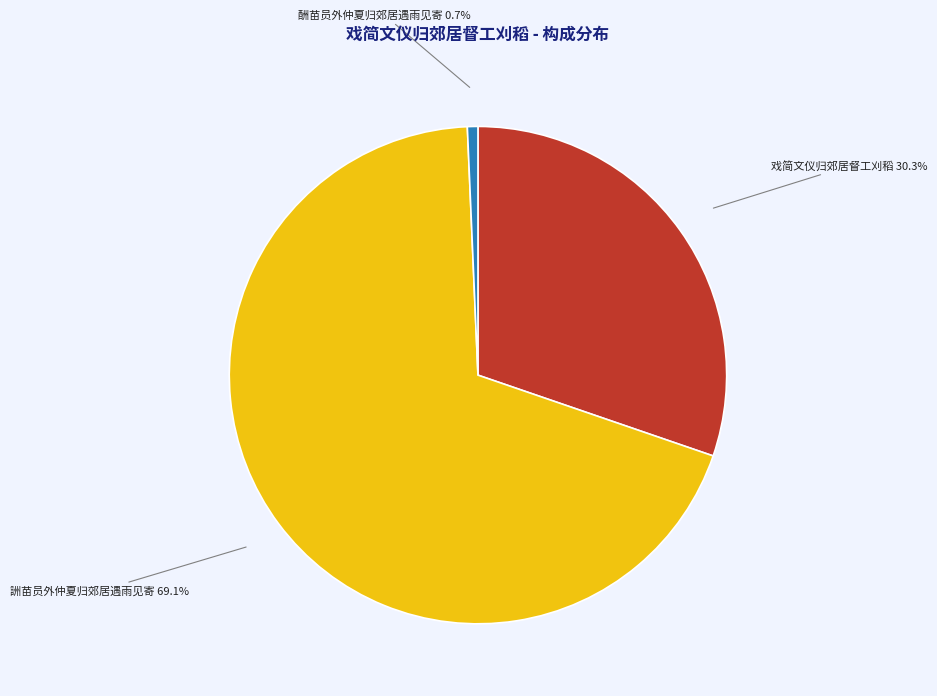

Which category accounts for the majority?

詶苗员外仲夏归郊居遇雨见寄